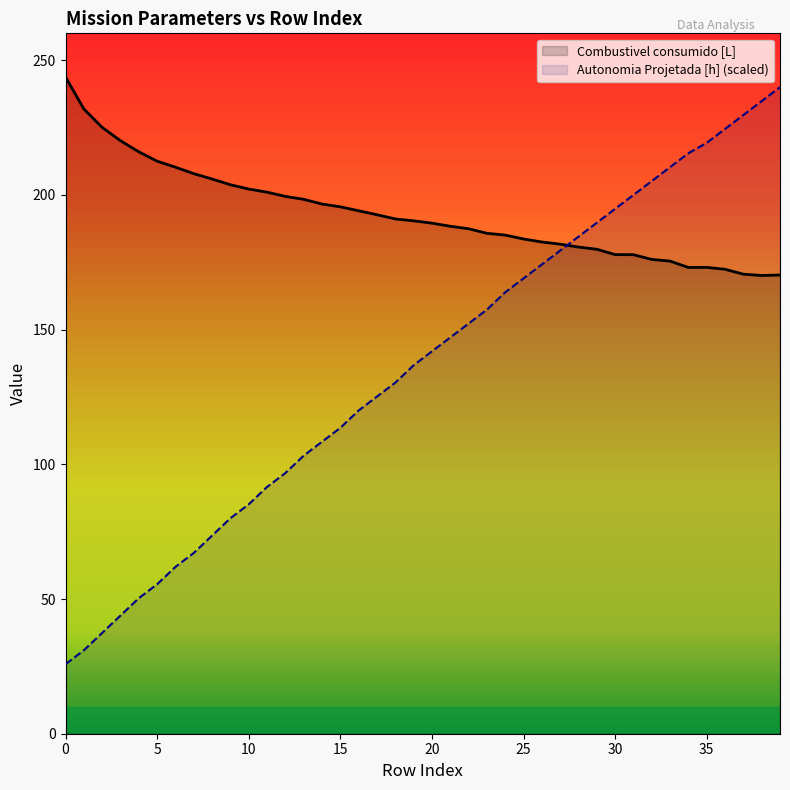

Count the number of categories in the chart.

40